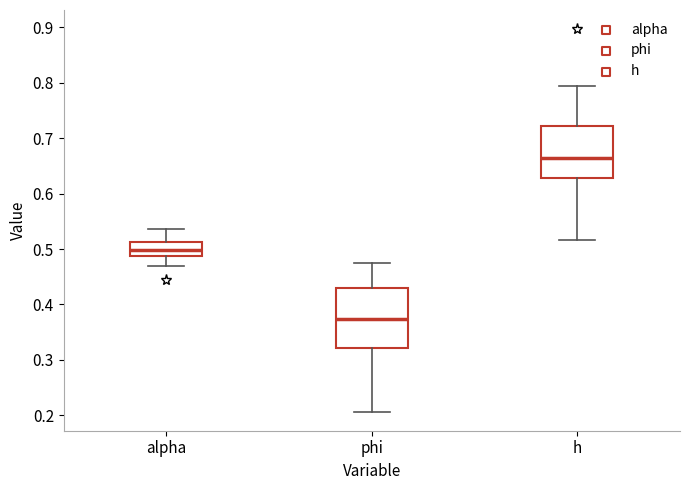

Which box has the highest median line?

h